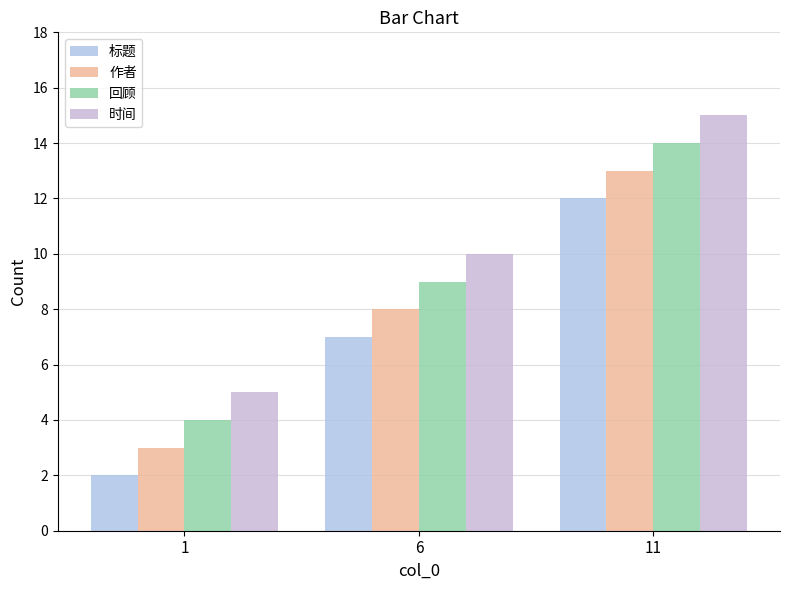

What is the difference between the maximum and minimum values in the 时间 series?

10